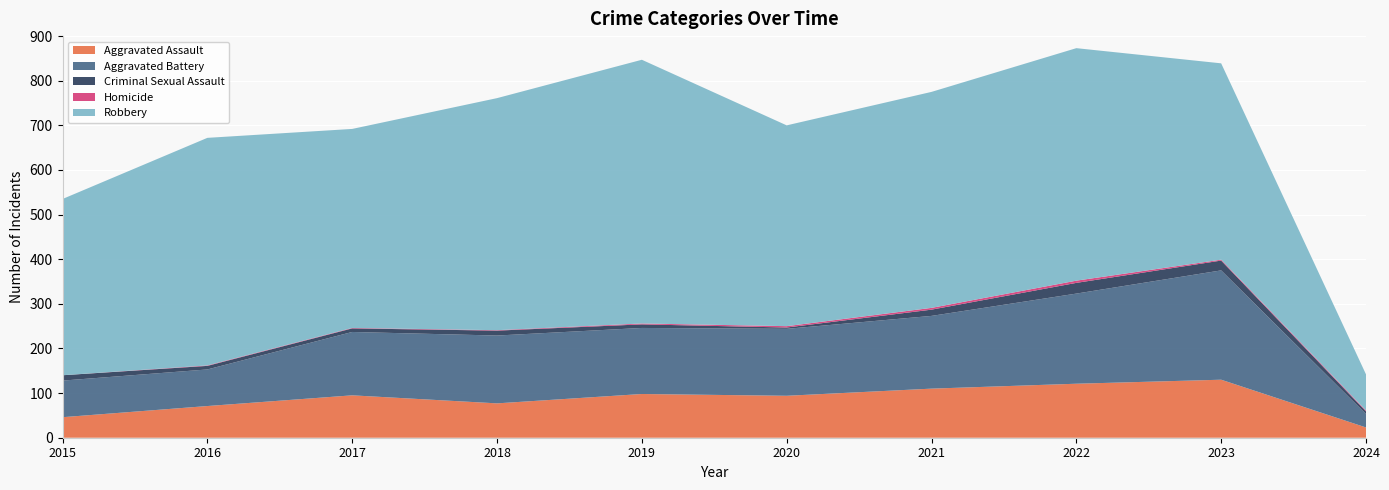

Reading left to right, extract all data points from this chart.

Aggravated Assault: 46	71	95	77	98	94	110	121	130	23
Aggravated Battery: 82	82	142	152	148	150	163	202	245	30
Criminal Sexual Assault: 12	8	8	11	8	3	14	24	22	6
Homicide: 0	1	1	1	2	3	4	5	2	2
Robbery: 395	510	446	520	591	450	484	521	440	81